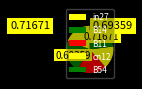

Between in27 and B54, which is larger?

B54